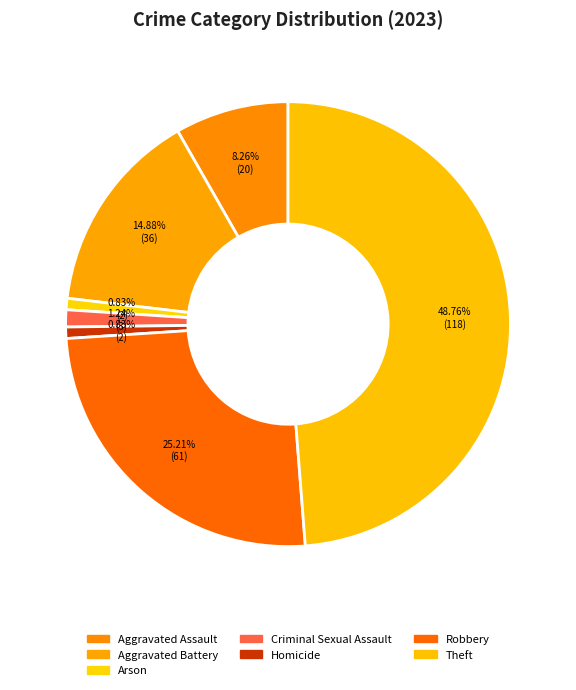

Do Theft and Criminal Sexual Assault together represent more than half of the pie?

No